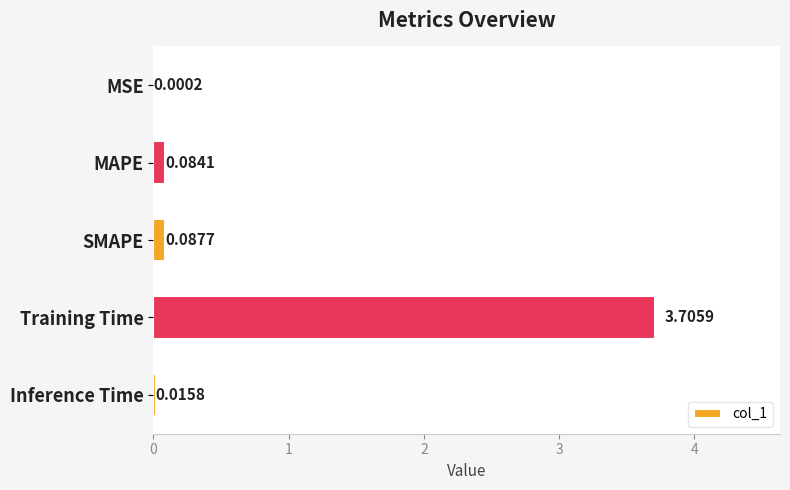

What is the change in value from MAPE to Training Time?

+3.6